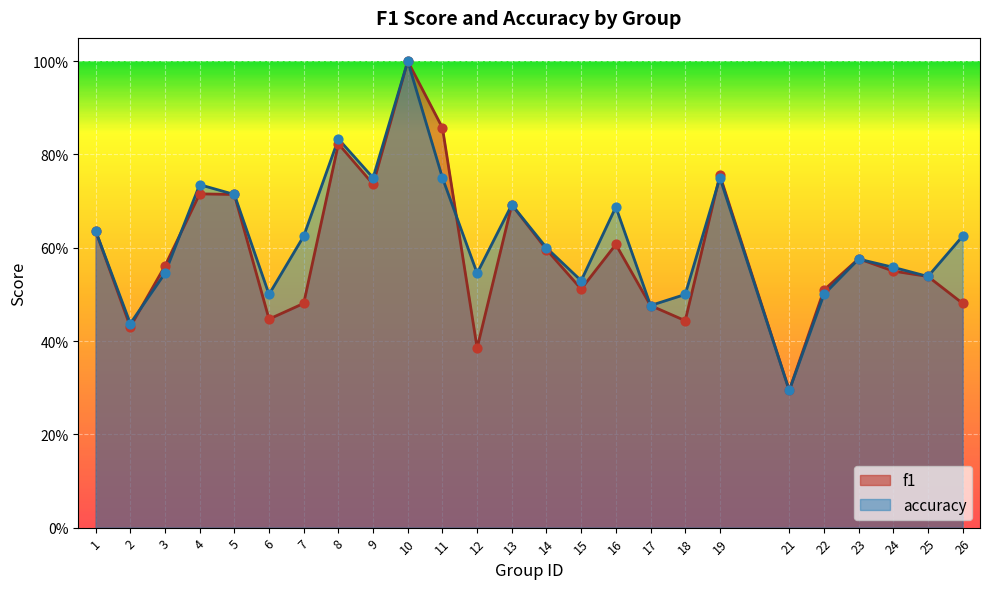

At how many categories does at least one series exceed 0?

25